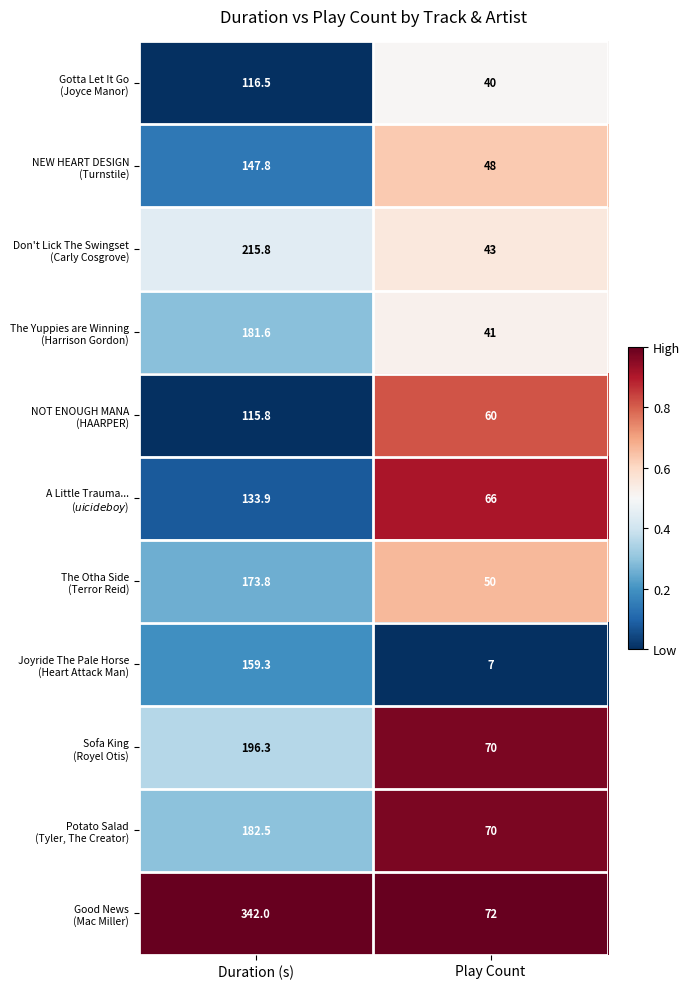

At which category is the sum across all series the highest?

Duration (s)